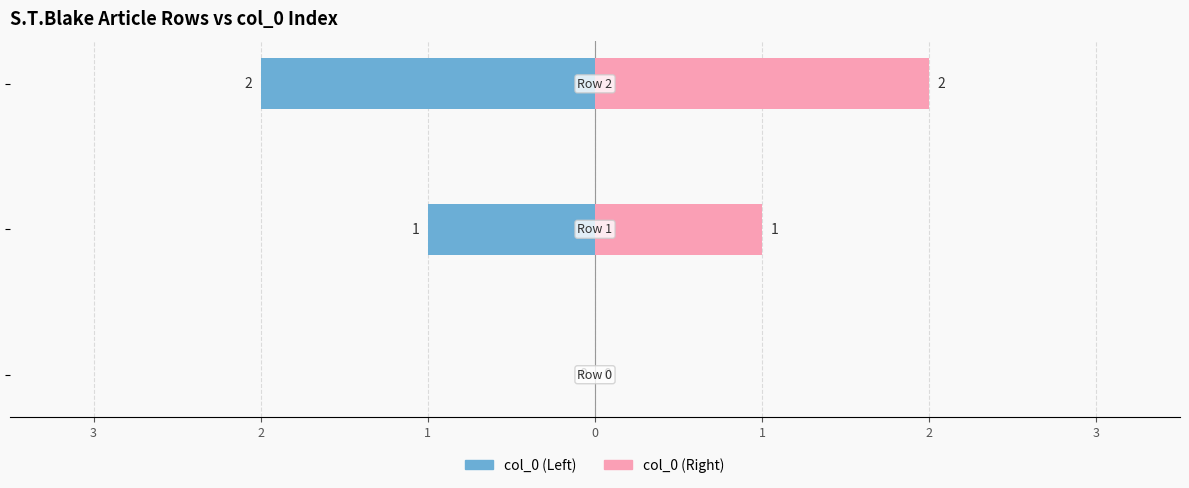

How many data points in col_0 (Left) are above -1?

1